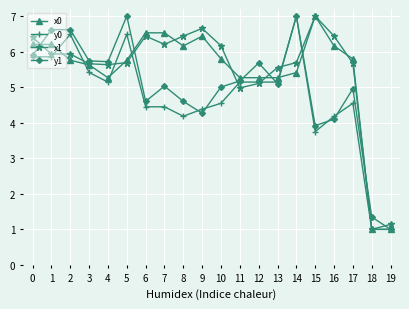

The x0 series shows 6.2 at 8. True or false?

True